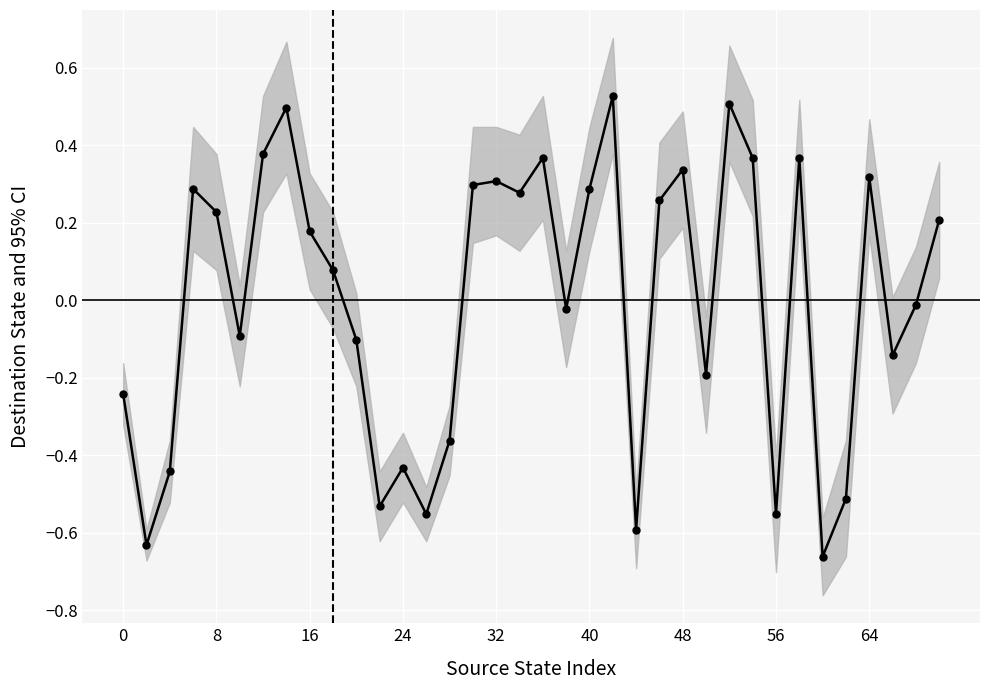

Is it true that the value at 8 is 0.3?

False